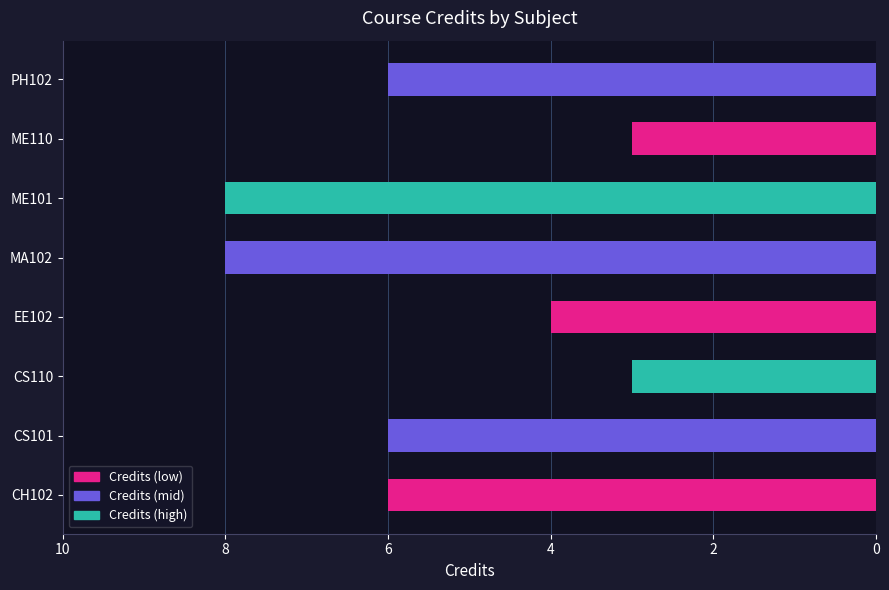

What is the sum of the values at CS110 and EE102?

7